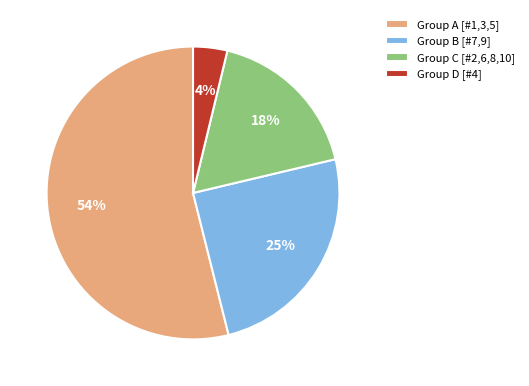

To the nearest percent, what is the difference between the Group D [#4] and Group B [#7,9] slice percentages?

21%